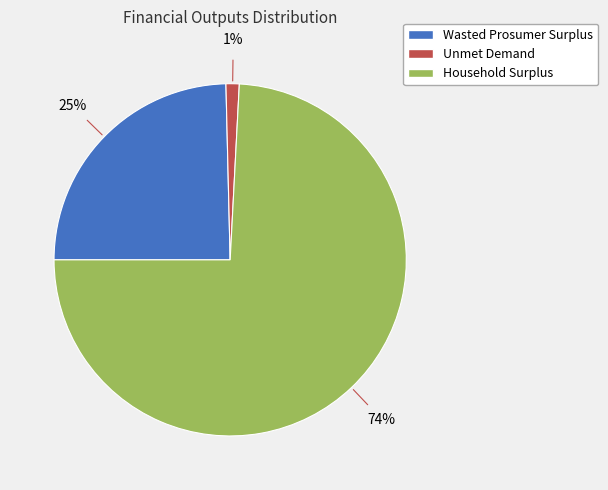

Which category has the biggest portion of the pie?

Household Surplus